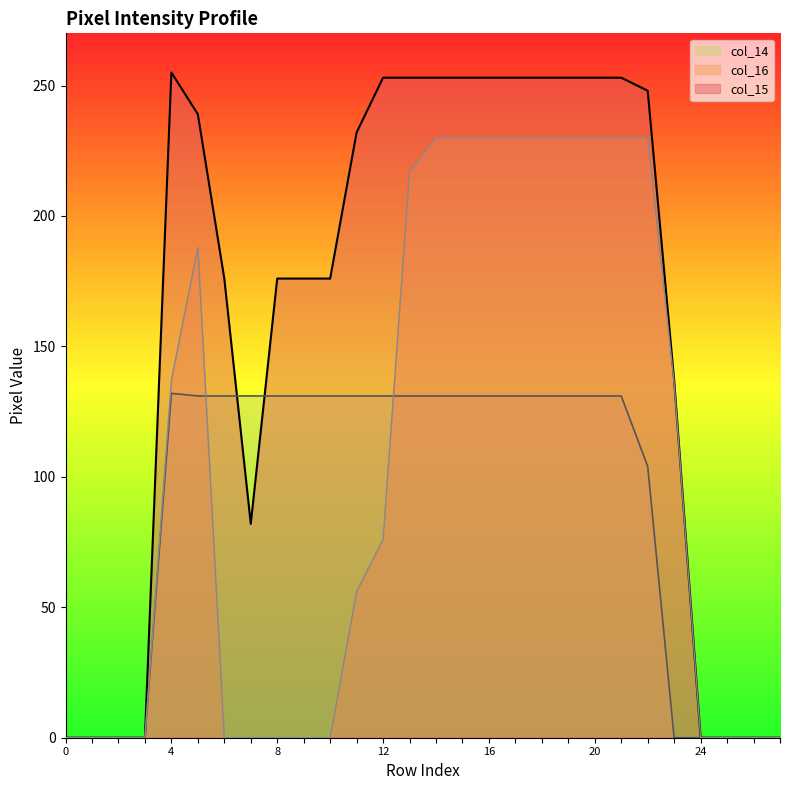

What is the spread (max minus min) of values at 4?

123